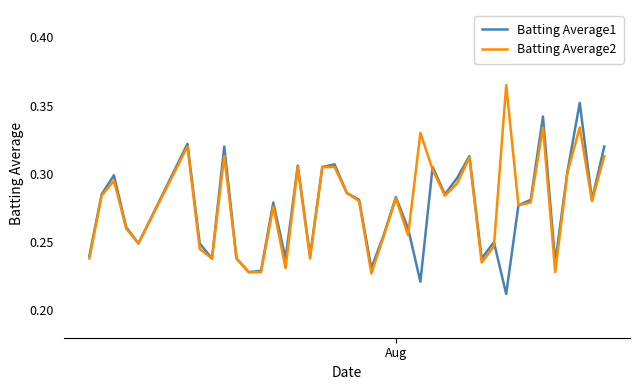

Rank the series by their maximum value, from lowest to highest.

Batting Average1, Batting Average2